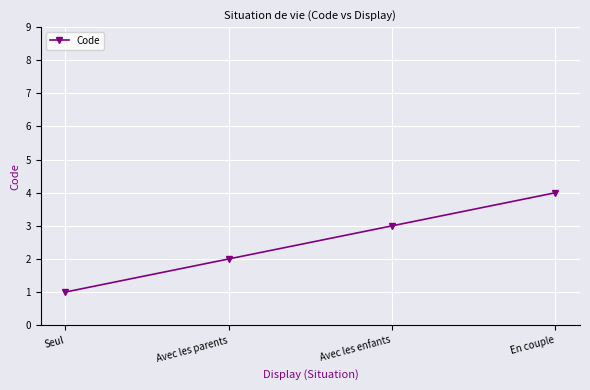

Reading right to left, extract all data points from this chart.

En couple=4	Avec les enfants=3	Avec les parents=2	Seul=1